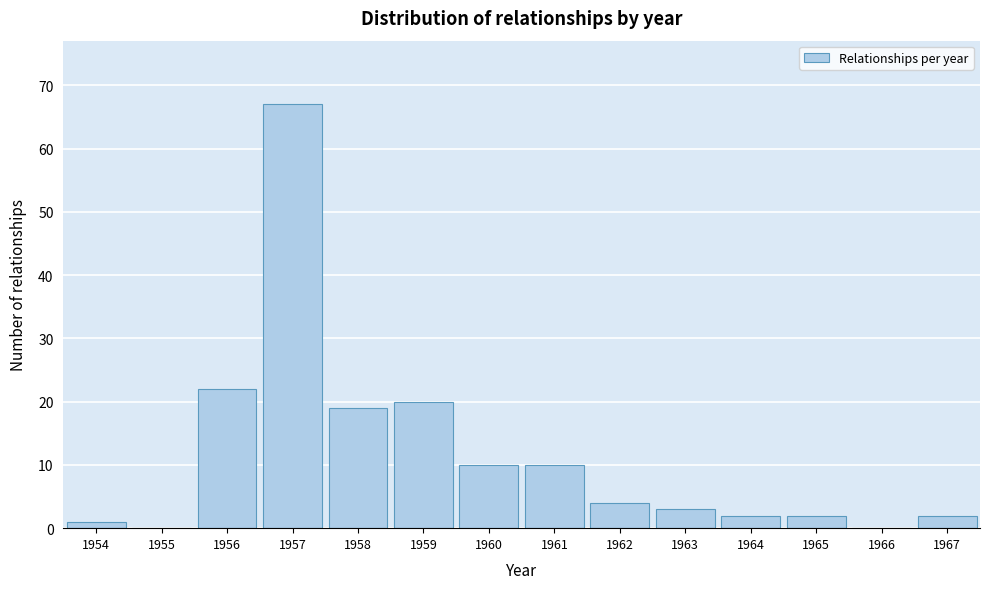

Reading left to right, what are all the values shown in this chart?

1954=1	1955=0	1956=22	1957=67	1958=19	1959=20	1960=10	1961=10	1962=4	1963=3	1964=2	1965=2	1966=0	1967=2